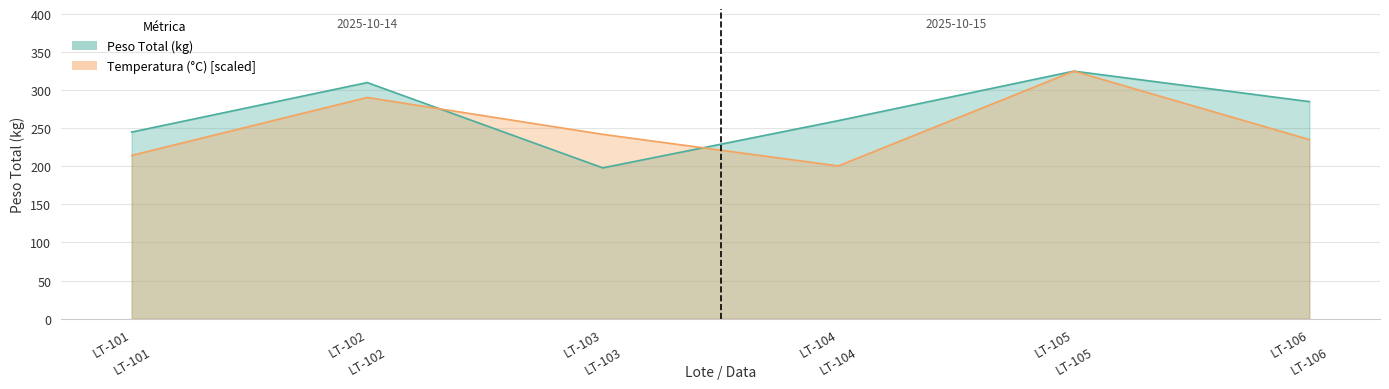

List the series in order of their peak value, highest first.

Peso Total (kg), Temperatura (°C)